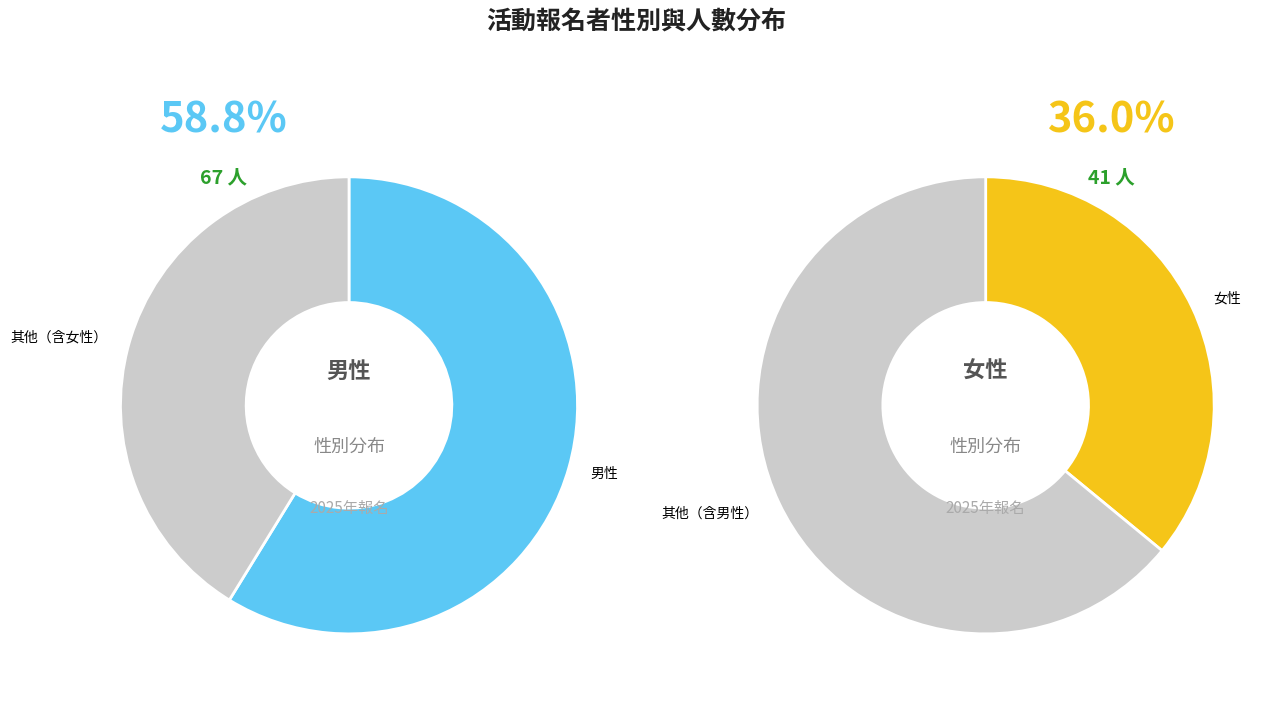

Is 其他 the majority of the pie?

No